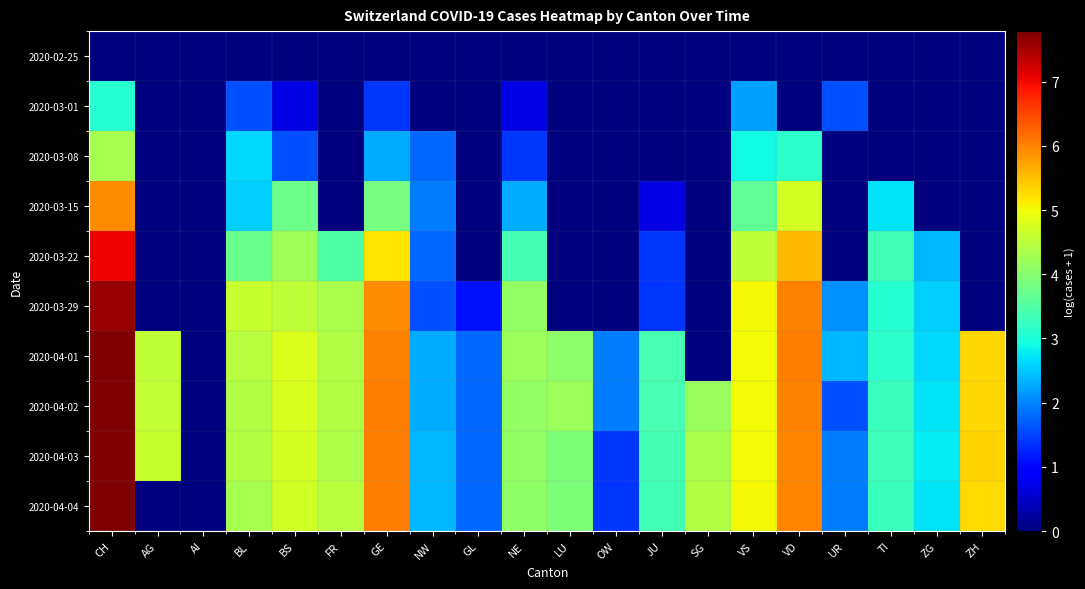

Reading left to right, transcribe all the data shown in this chart.

2020-02-25: CH=0.0	AG=0.0	AI=0.0	BL=0.0	BS=0.0	FR=0.0	GE=0.0	NW=0.0	GL=0.0	NE=0.0	LU=0.0	OW=0.0	JU=0.0	SG=0.0	VS=0.0	VD=0.0	UR=0.0	TI=0.0	ZG=0.0	ZH=0.0
2020-03-01: CH=3.1	AG=0.0	AI=0.0	BL=1.6	BS=0.7	FR=0.0	GE=1.4	NW=0.0	GL=0.0	NE=0.7	LU=0.0	OW=0.0	JU=0.0	SG=0.0	VS=2.2	VD=0.0	UR=1.6	TI=0.0	ZG=0.0	ZH=0.0
2020-03-08: CH=4.3	AG=0.0	AI=0.0	BL=2.6	BS=1.6	FR=0.0	GE=2.3	NW=1.8	GL=0.0	NE=1.4	LU=0.0	OW=0.0	JU=0.0	SG=0.0	VS=2.9	VD=3.1	UR=0.0	TI=0.0	ZG=0.0	ZH=0.0
2020-03-15: CH=5.9	AG=0.0	AI=0.0	BL=2.6	BS=3.8	FR=0.0	GE=3.9	NW=1.9	GL=0.0	NE=2.3	LU=0.0	OW=0.0	JU=0.7	SG=0.0	VS=3.6	VD=4.7	UR=0.0	TI=2.7	ZG=0.0	ZH=0.0
2020-03-22: CH=7.0	AG=0.0	AI=0.0	BL=3.7	BS=4.2	FR=3.5	GE=5.2	NW=1.8	GL=0.0	NE=3.4	LU=0.0	OW=0.0	JU=1.4	SG=0.0	VS=4.5	VD=5.6	UR=0.0	TI=3.3	ZG=2.4	ZH=0.0
2020-03-29: CH=7.6	AG=0.0	AI=0.0	BL=4.6	BS=4.5	FR=4.3	GE=5.9	NW=1.6	GL=1.1	NE=4.1	LU=0.0	OW=0.0	JU=1.4	SG=0.0	VS=5.0	VD=6.0	UR=2.1	TI=3.1	ZG=2.6	ZH=0.0
2020-04-01: CH=7.8	AG=4.6	AI=0.0	BL=4.5	BS=4.8	FR=4.4	GE=6.0	NW=2.3	GL=1.8	NE=4.2	LU=4.1	OW=1.9	JU=3.4	SG=0.0	VS=5.0	VD=6.0	UR=2.4	TI=3.1	ZG=2.6	ZH=5.3
2020-04-02: CH=7.8	AG=4.6	AI=0.0	BL=4.4	BS=4.8	FR=4.4	GE=6.1	NW=2.3	GL=1.8	NE=4.1	LU=4.2	OW=1.9	JU=3.4	SG=4.2	VS=5.0	VD=6.0	UR=1.6	TI=3.3	ZG=2.7	ZH=5.3
2020-04-03: CH=7.8	AG=4.6	AI=0.0	BL=4.4	BS=4.7	FR=4.4	GE=6.1	NW=2.4	GL=1.8	NE=4.1	LU=3.9	OW=1.4	JU=3.4	SG=4.3	VS=5.0	VD=6.0	UR=1.9	TI=3.3	ZG=2.8	ZH=5.3
2020-04-04: CH=7.8	AG=0.0	AI=0.0	BL=4.3	BS=4.7	FR=4.5	GE=6.0	NW=2.4	GL=1.8	NE=4.1	LU=3.9	OW=1.4	JU=3.3	SG=4.4	VS=5.0	VD=6.0	UR=1.9	TI=3.3	ZG=2.7	ZH=5.3